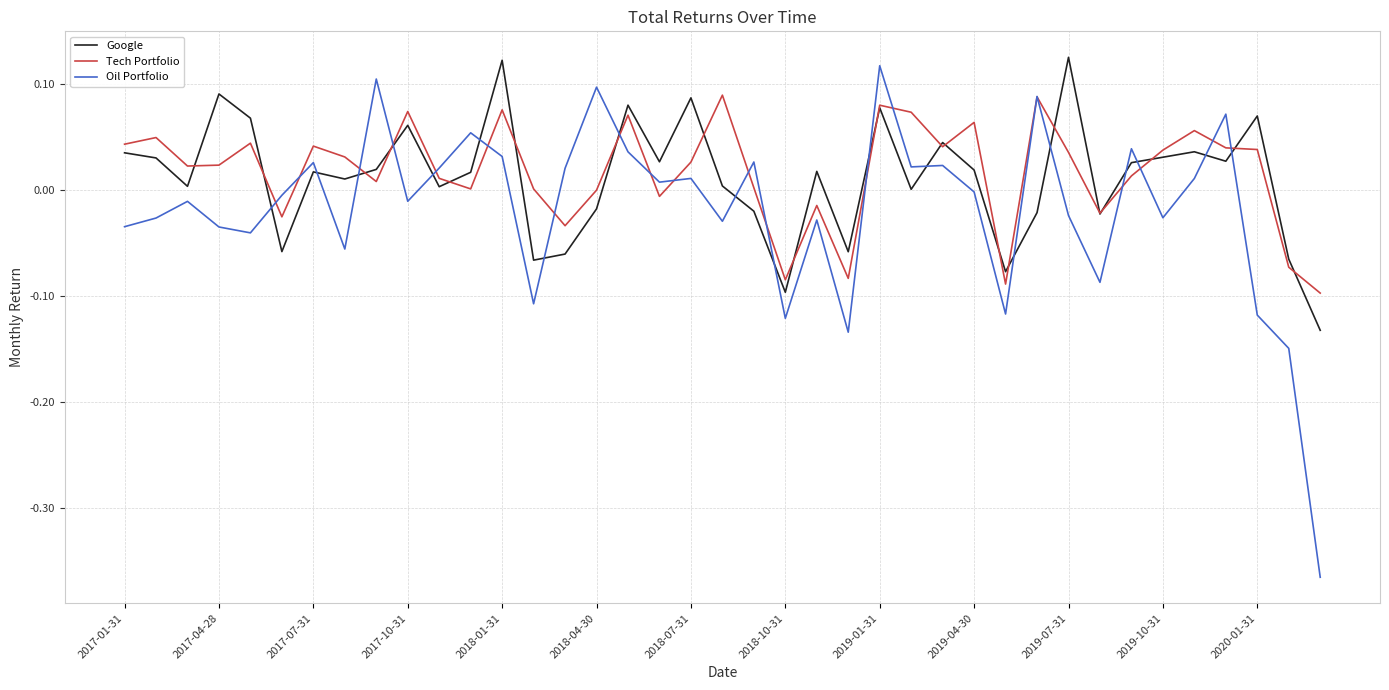

True or false: Oil Portfolio and Google intersect in this chart.

True